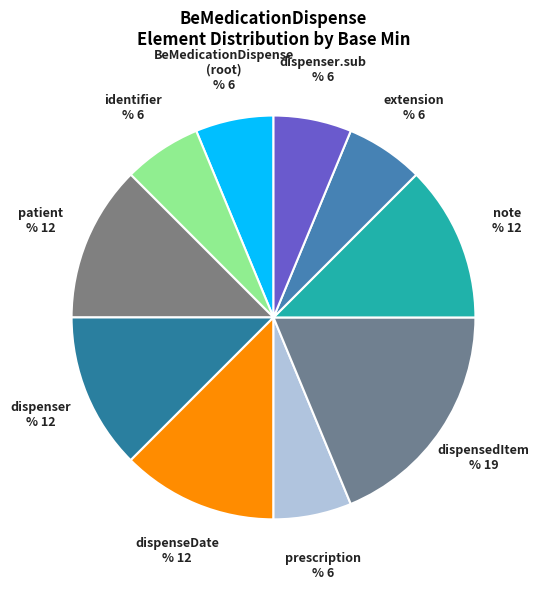

True or false: extension accounts for 17% of the total.

False